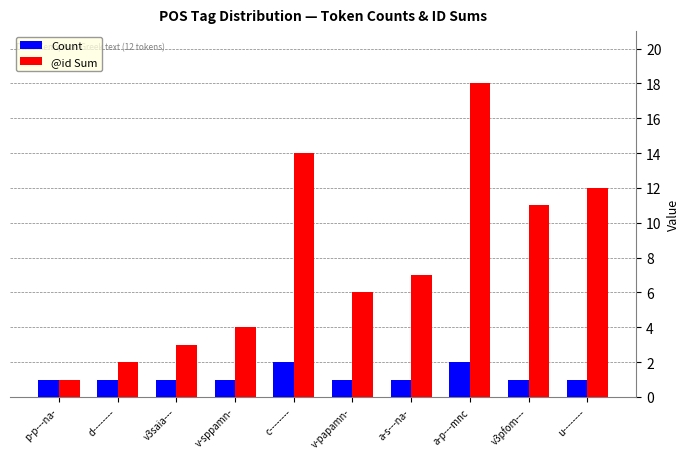

Rank the series by their average value, from highest to lowest.

@id Sum, Count